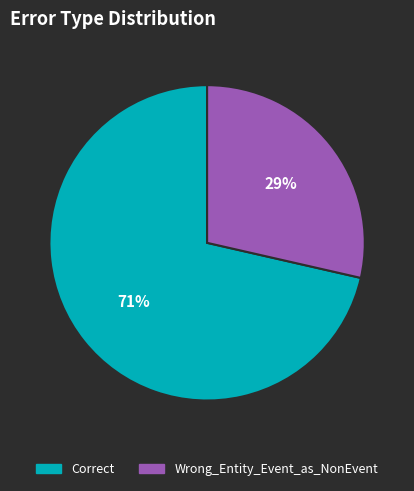

What percentage is the Correct slice, to the nearest percent?

71%